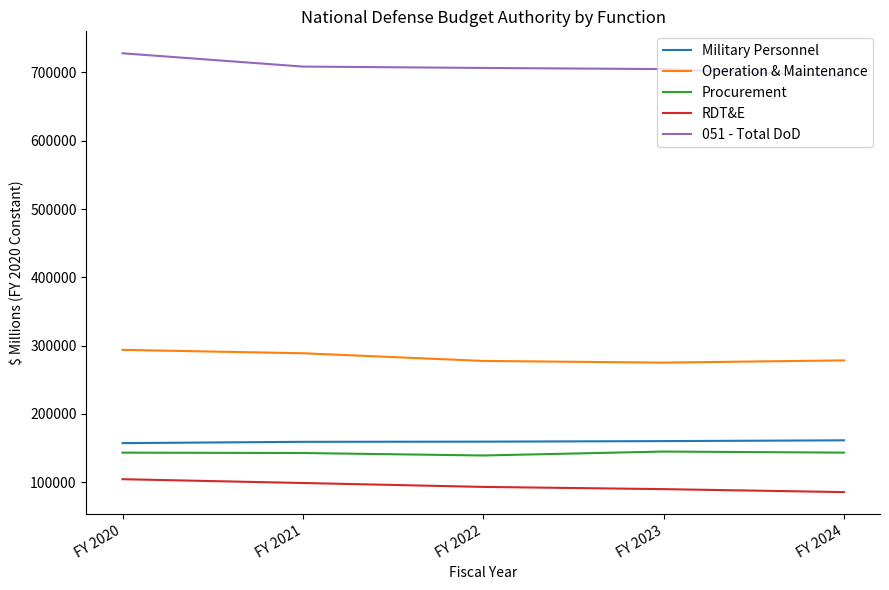

How many values in the RDT&E series are below 93223?

2